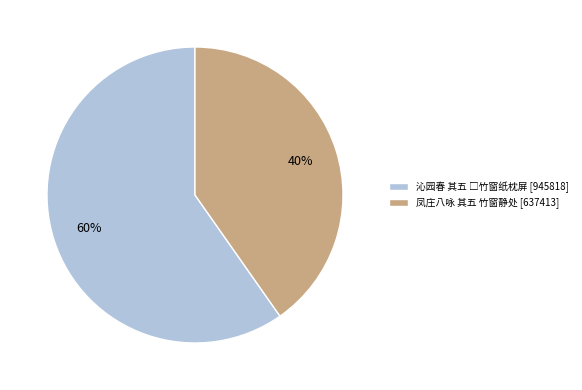

Is there any slice that represents more than half of the pie?

Yes